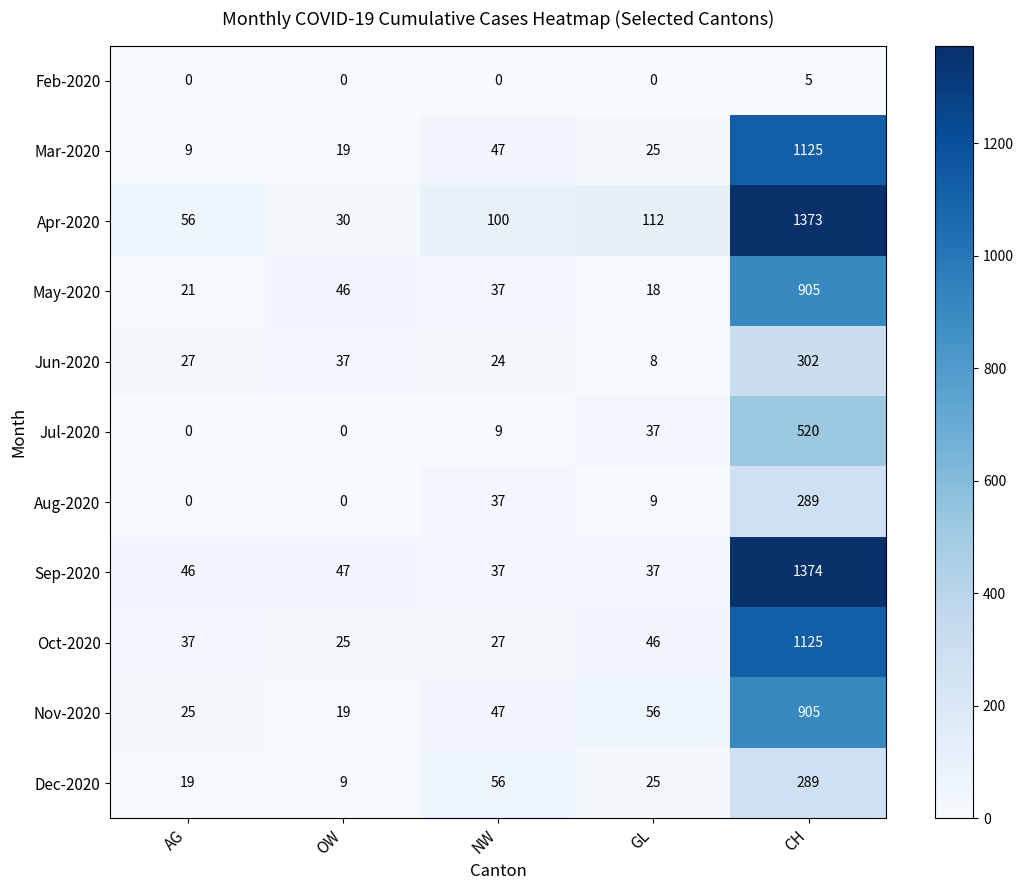

Is it true that Nov-2020 equals 905 at CH?

True